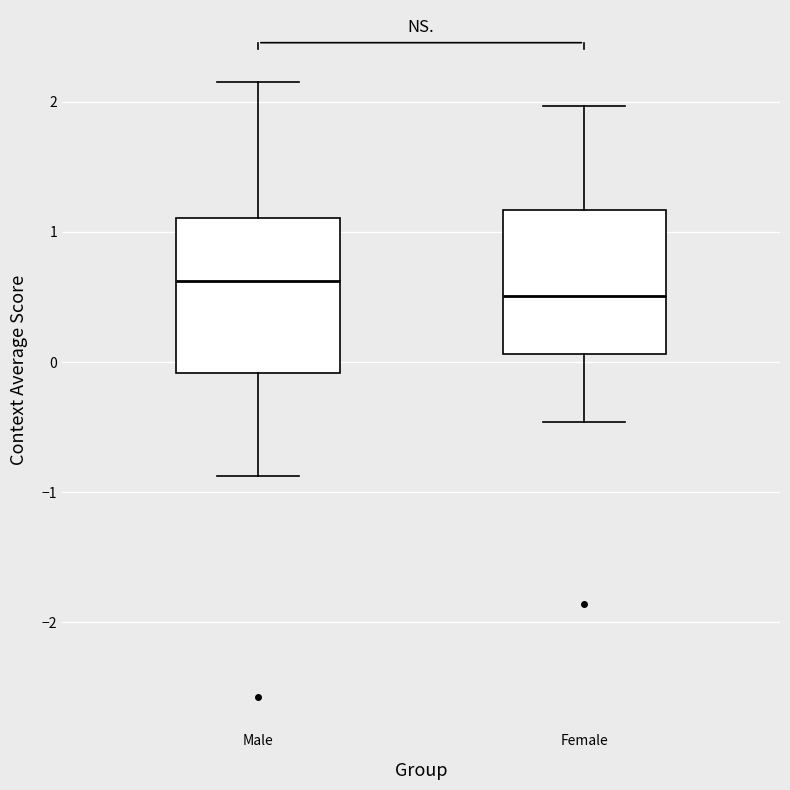

Reading left to right, read every box against the y-axis: the position of its median line, the range the box covers, and the ends of its whiskers. The values are not printed on the chart, so give them approximately, as read against the axis.

Male: median 0.6, box -0.1 to 1.1, whiskers -0.9 to 2.2
Female: median 0.5, box 0.1 to 1.2, whiskers -0.5 to 2.0